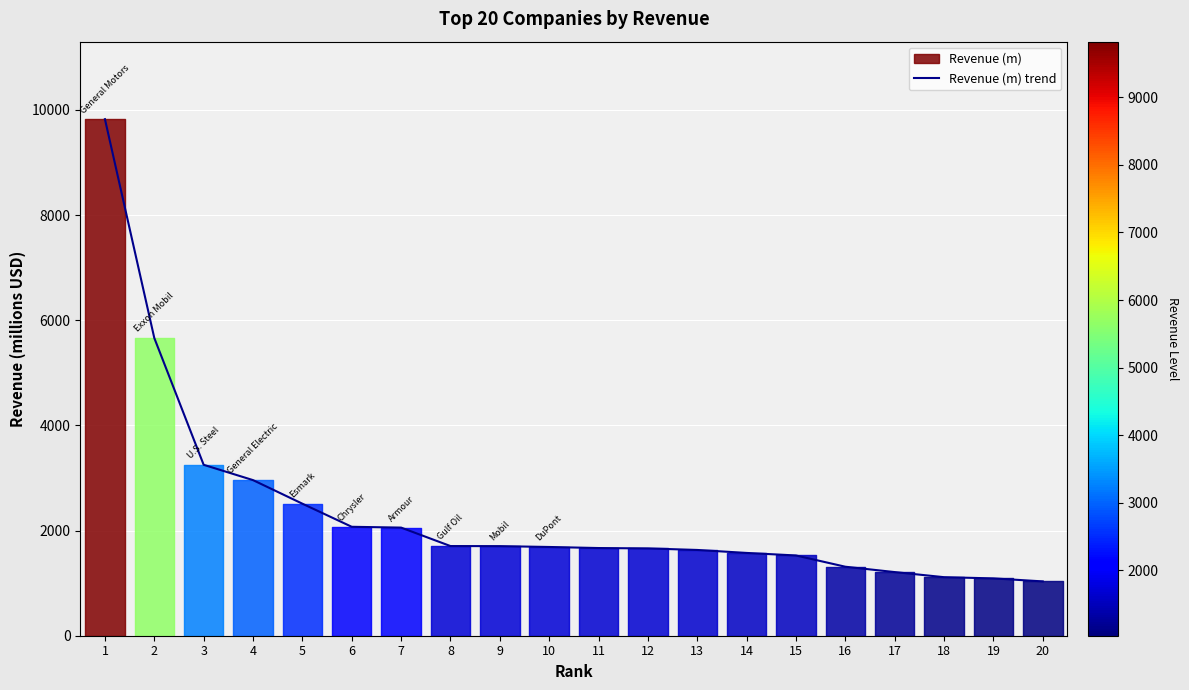

The value at 14 is 2766.0. True or false?

False